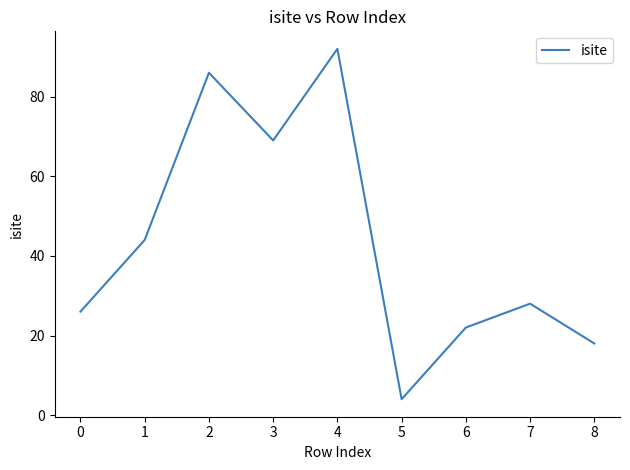

What is the sum of the values at 4 and 5?

96